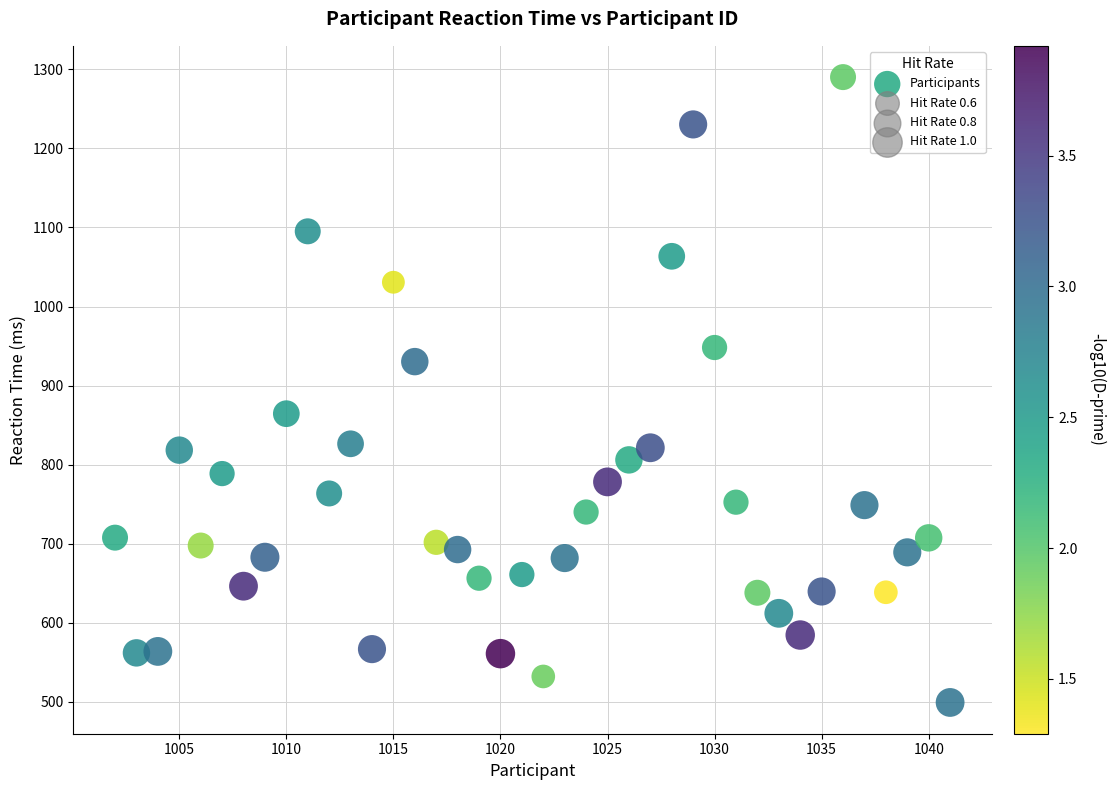

What is the range of Y values (max minus min)?

790.7